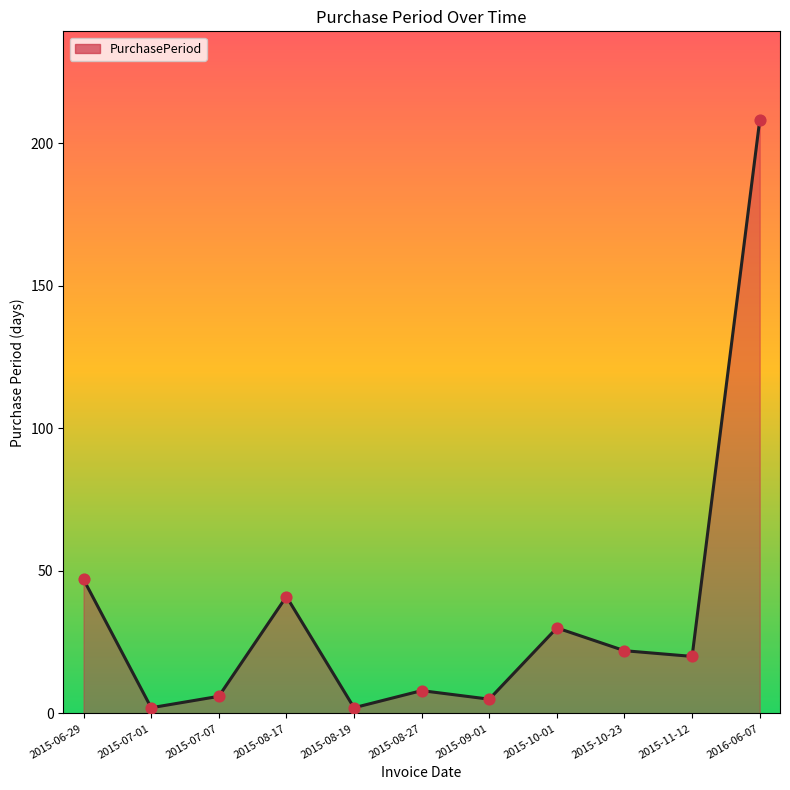

Between 2015-09-01 and 2016-06-07, which is larger?

2016-06-07